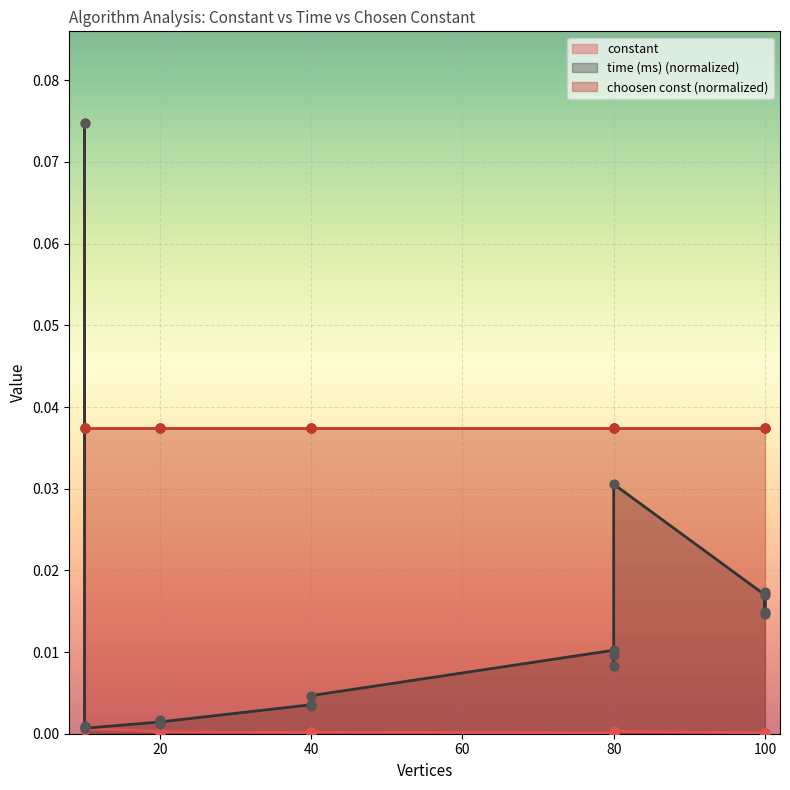

Is the value of time (ms) at 20 greater than the value of constant at 20?

Yes